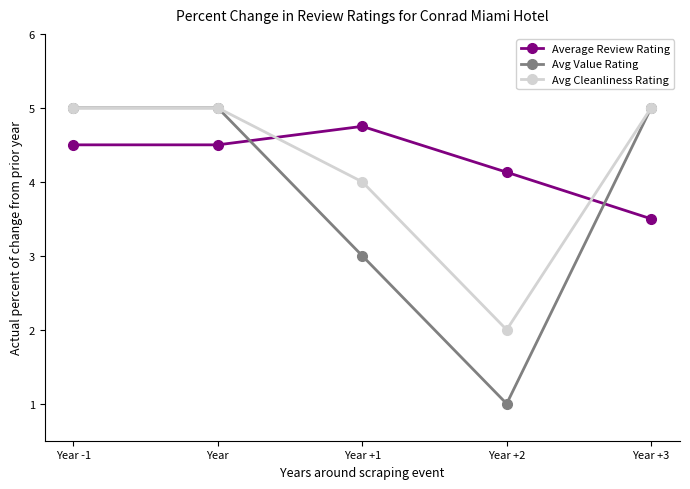

The Average Review Rating series shows 4.8 at Year +1. True or false?

True